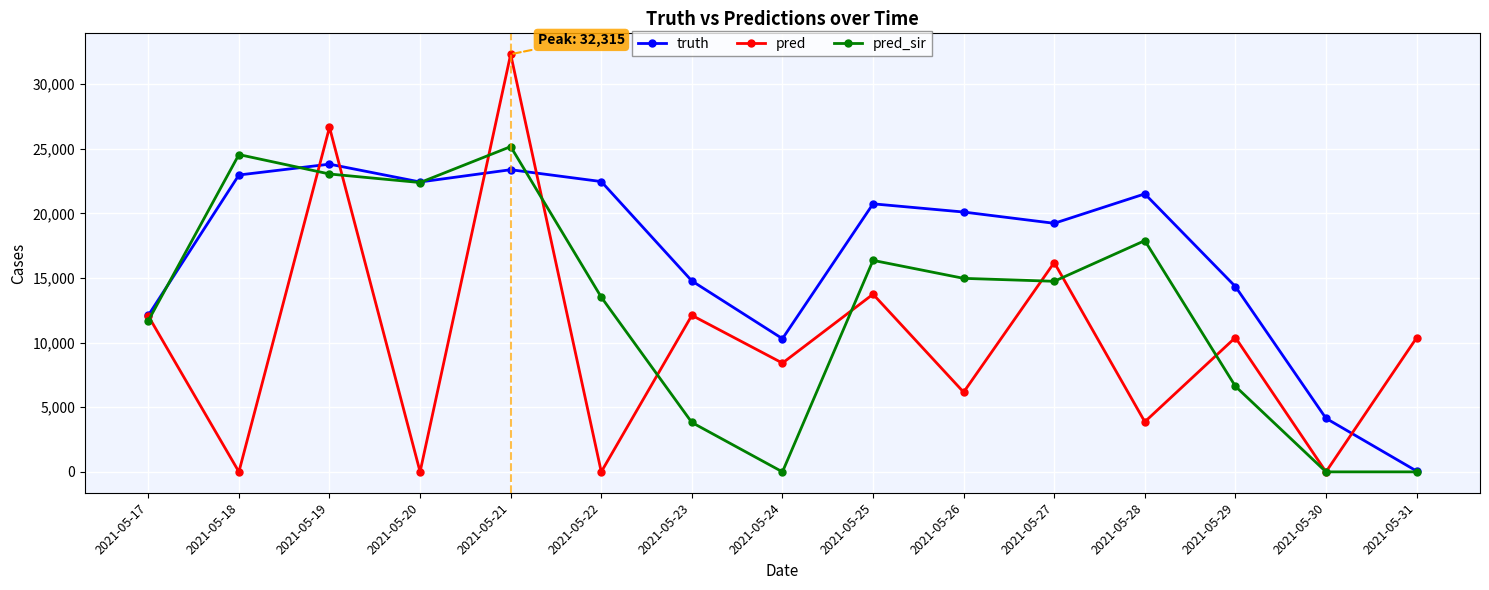

How many lines are shown in the chart?

3